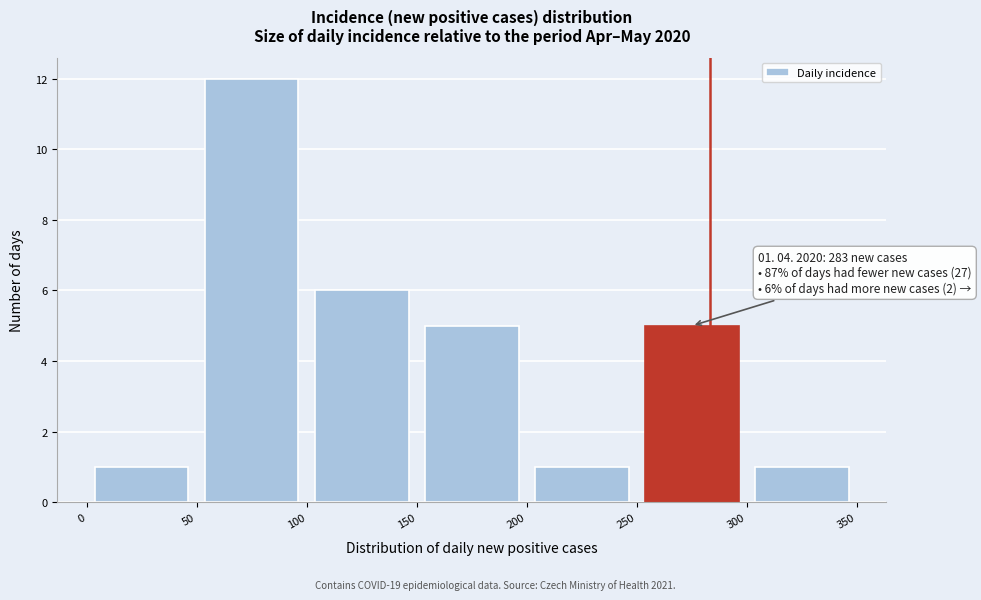

Over which range of the x-axis is the bar tallest?

50 to 100